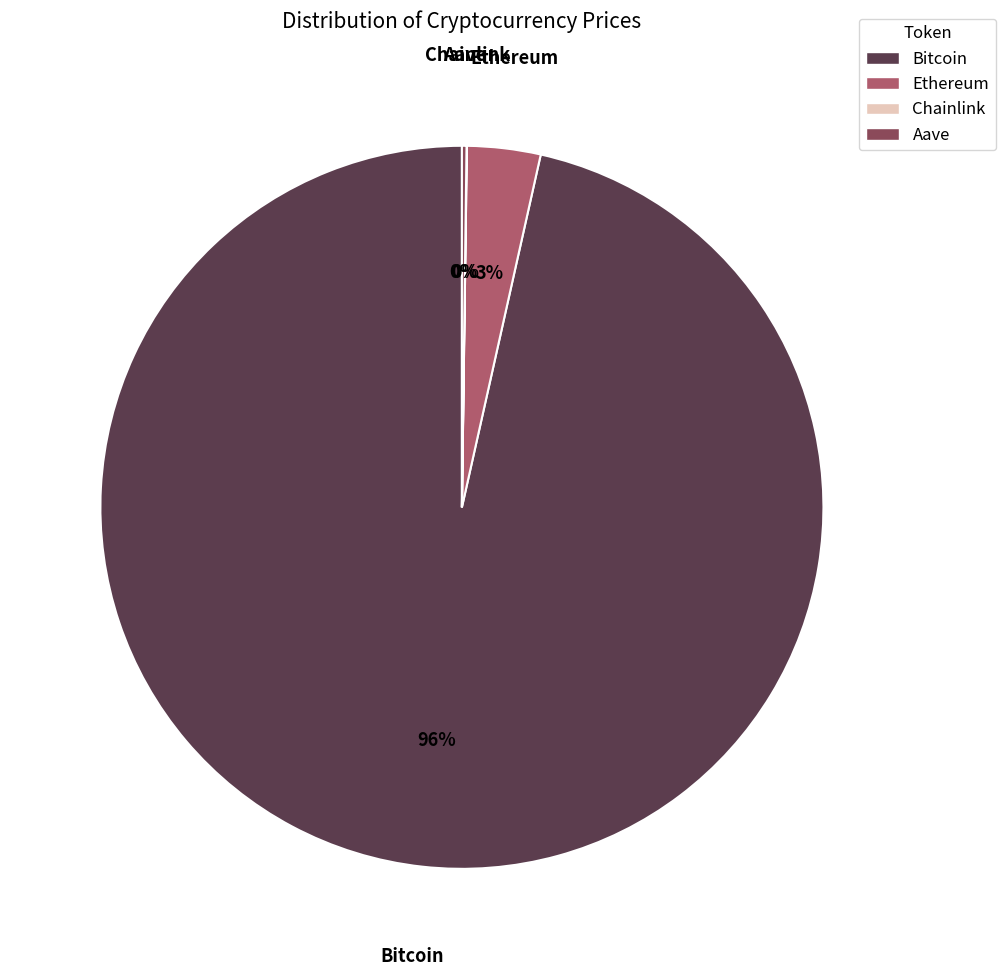

Between Ethereum and Bitcoin, which is larger?

Bitcoin